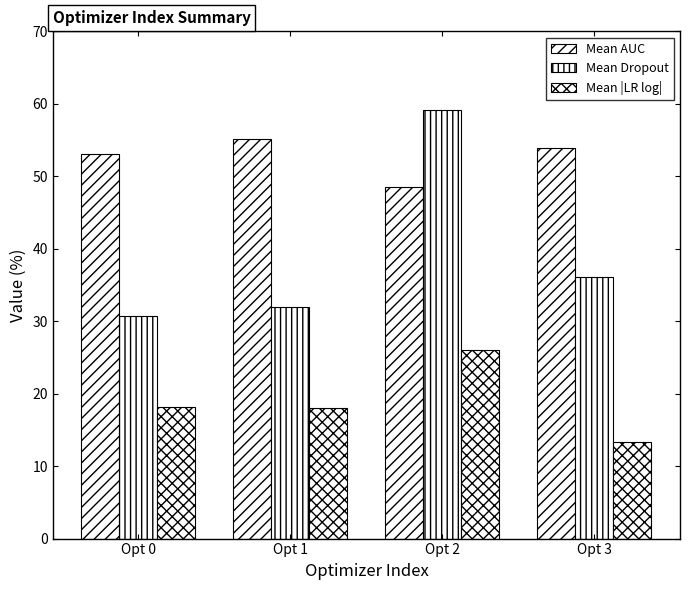

At which label does Mean Dropout first exceed 36?

Opt 2